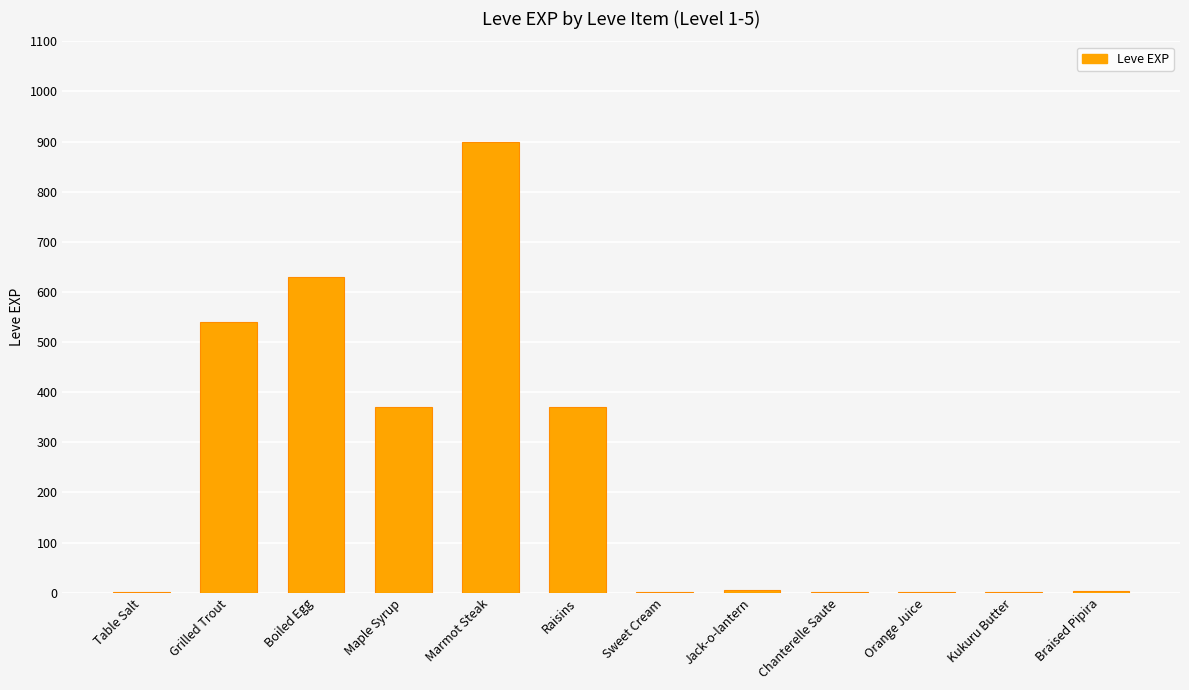

The value at Boiled Egg is 630. True or false?

True